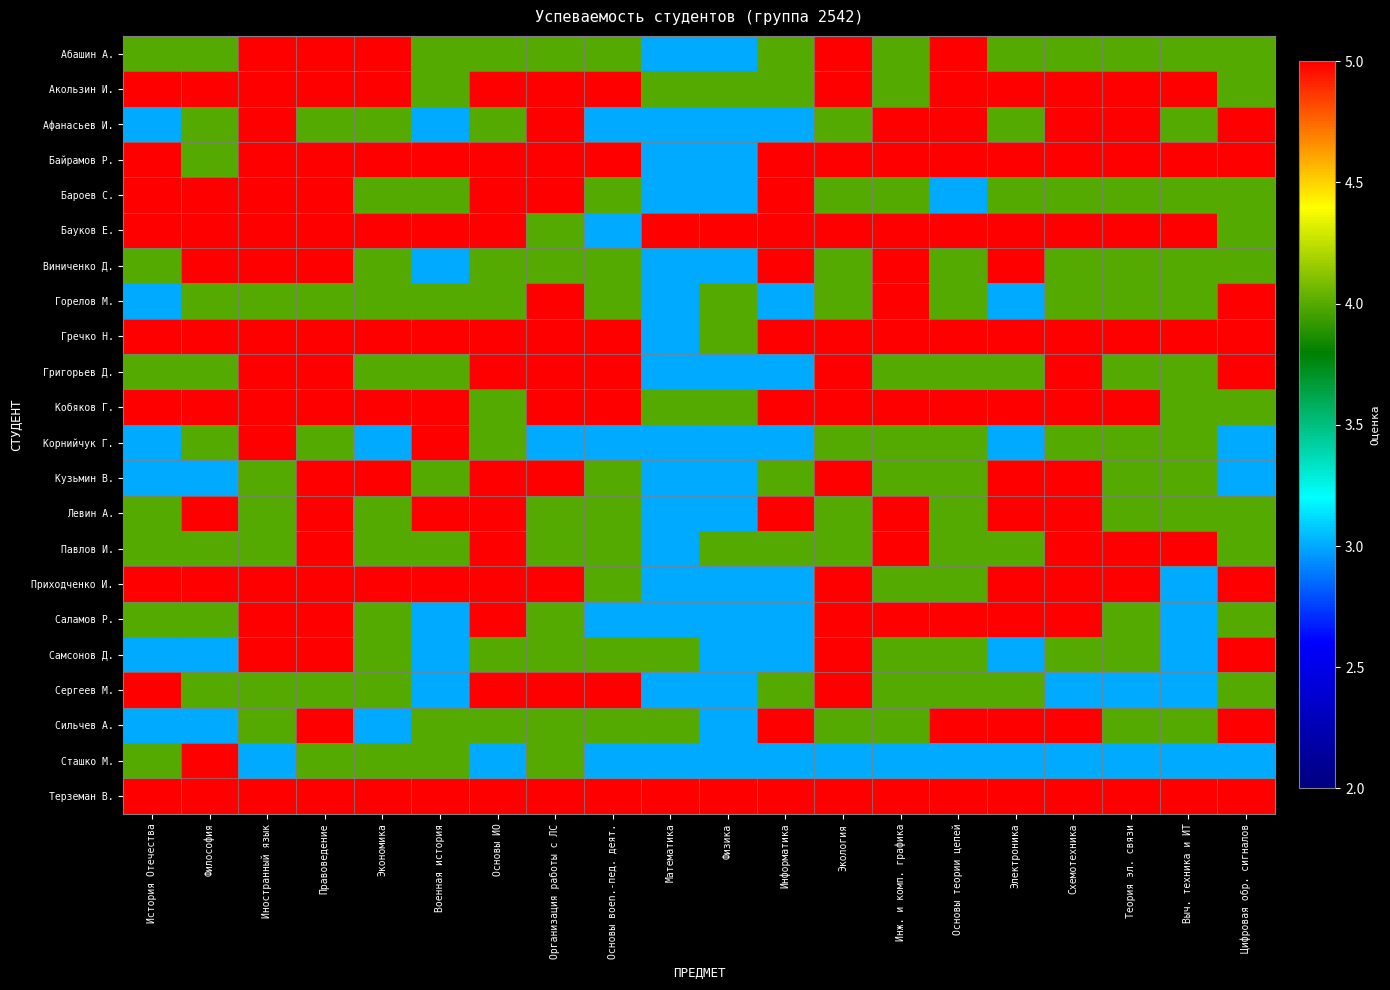

Which label corresponds to the smallest value in the chart?

Математика